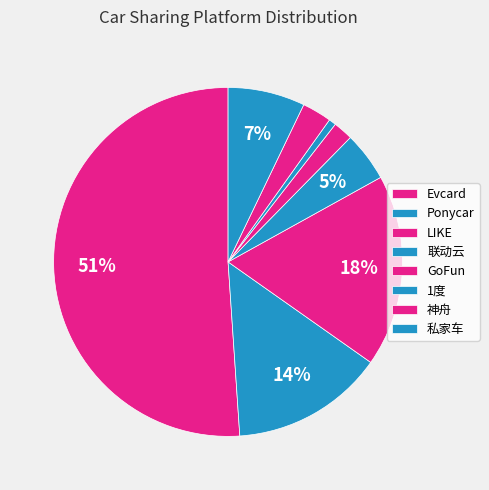

How many segments does this pie chart have?

8